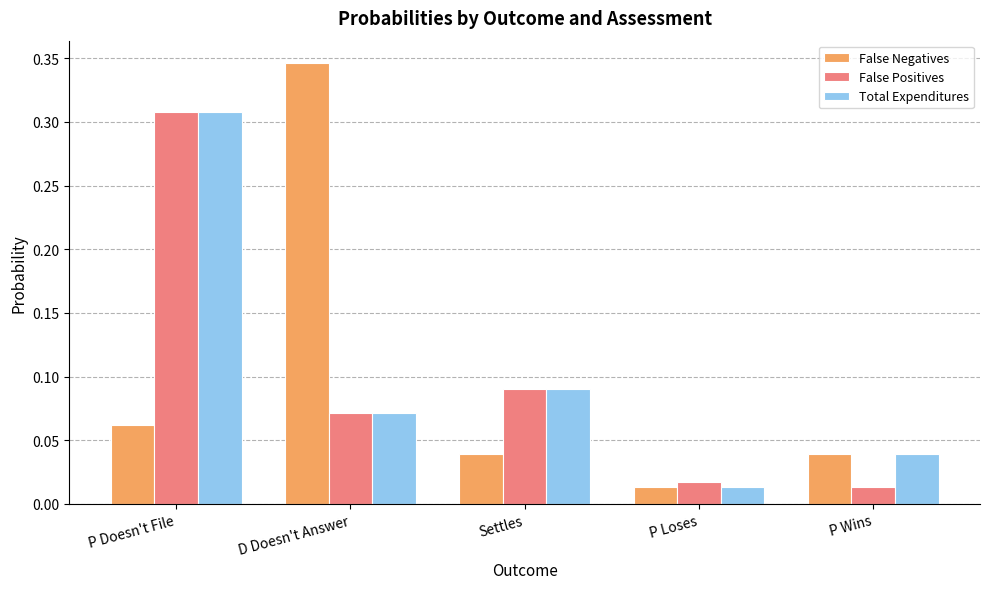

How many groups of bars are there?

5